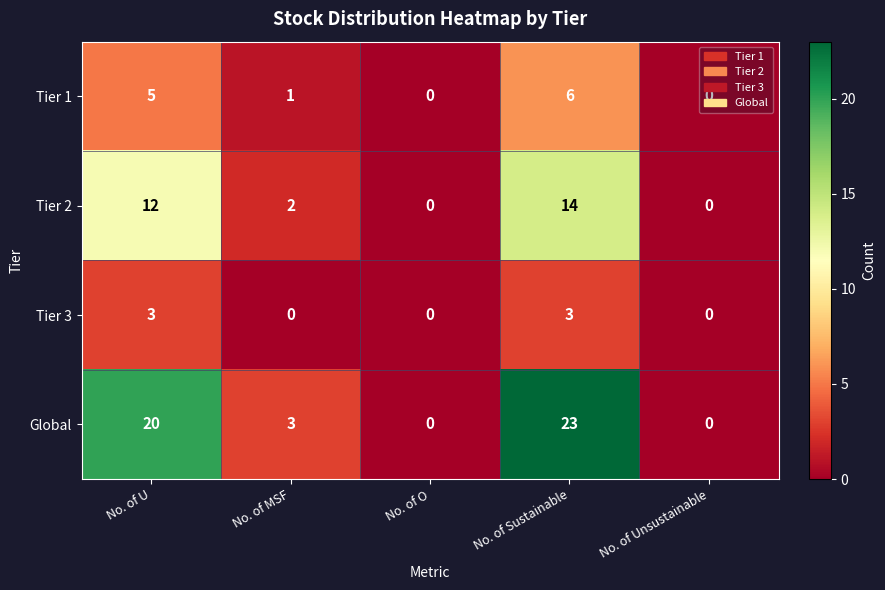

How many Tier 1 values are between 0 and 5?

4